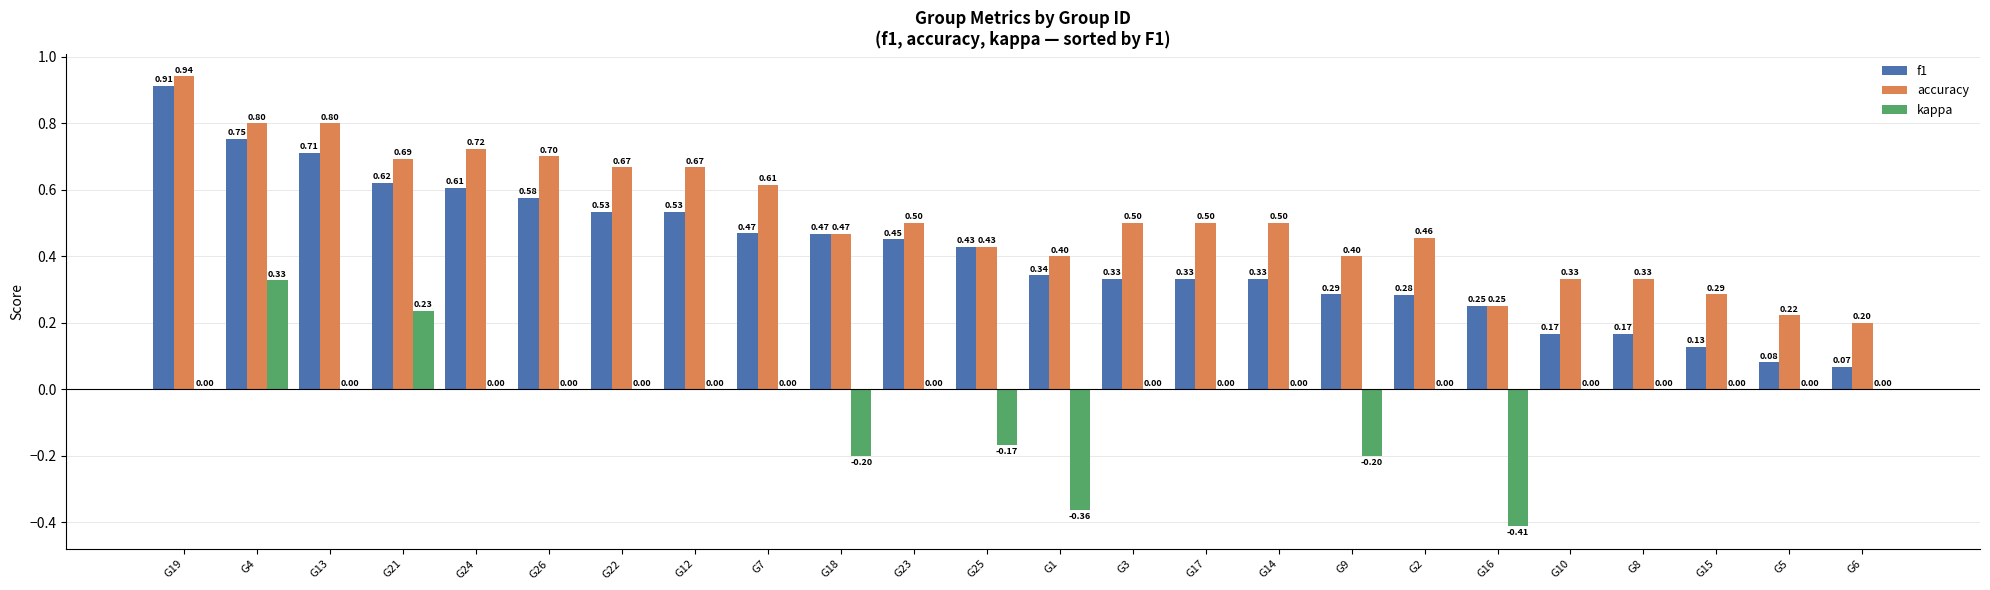

Between G7 and G8, which series saw the biggest shift?

f1